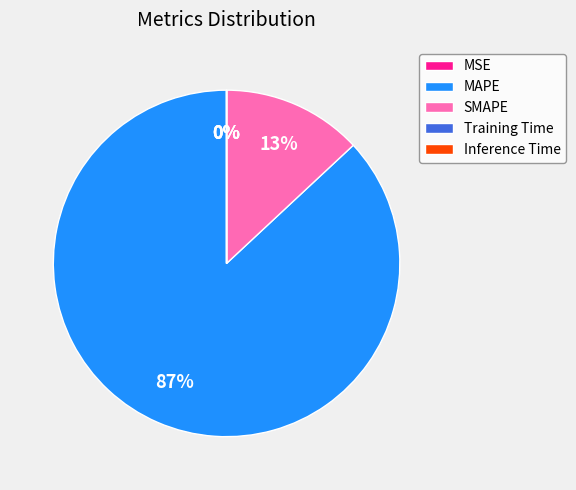

Which slice is the largest?

MAPE